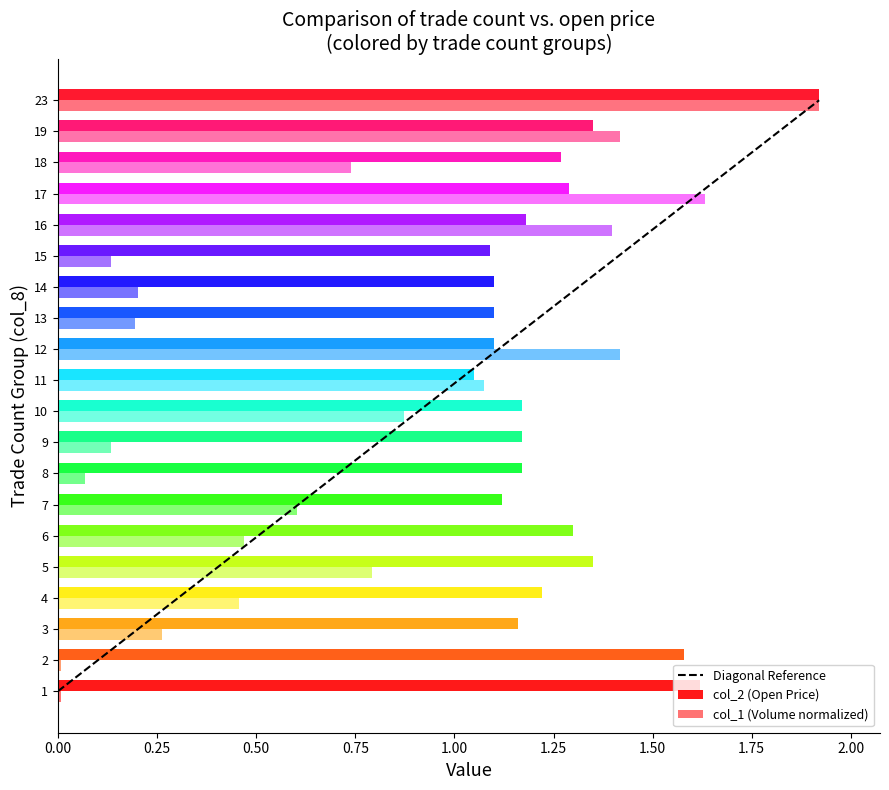

What are all the series names shown in the legend?

col_2, col_1